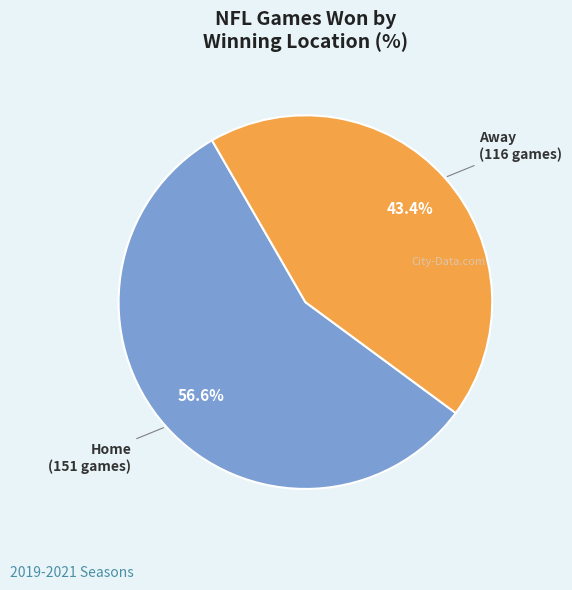

Is there a majority slice in this chart?

Yes